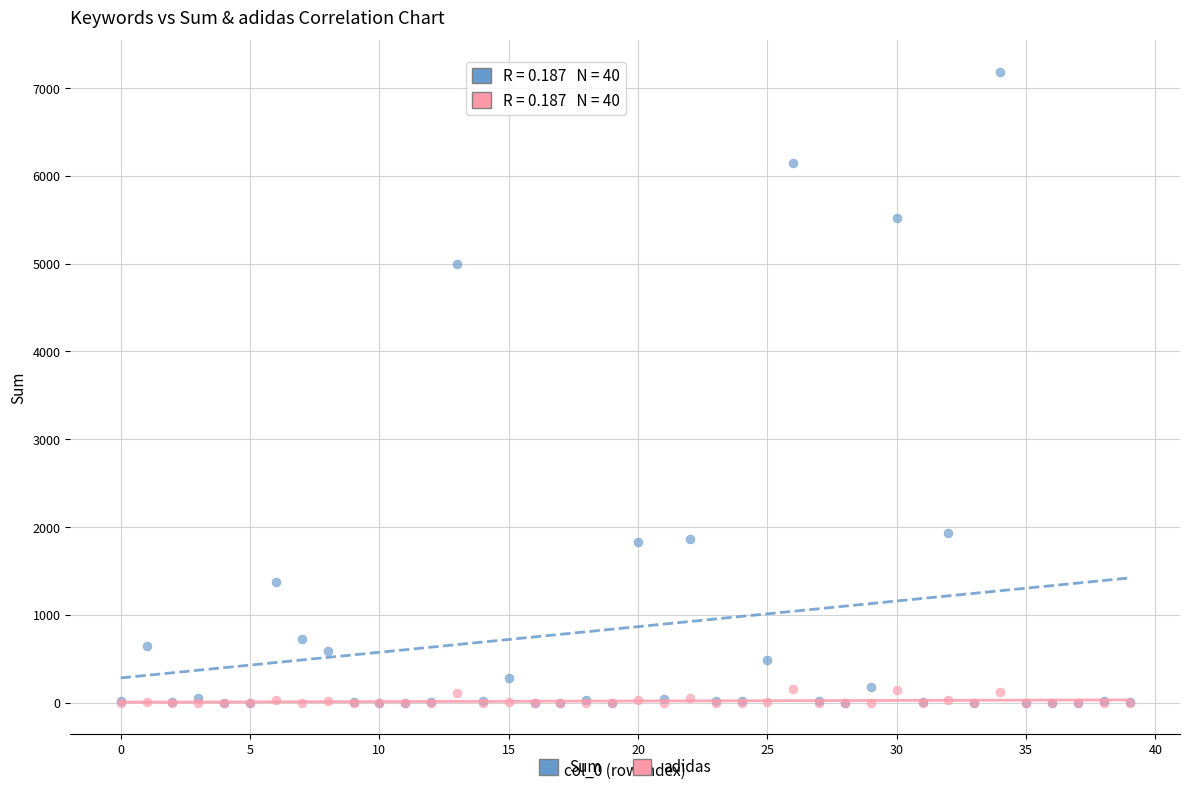

In the Sum series, what Y value is closest to 3594?

5000